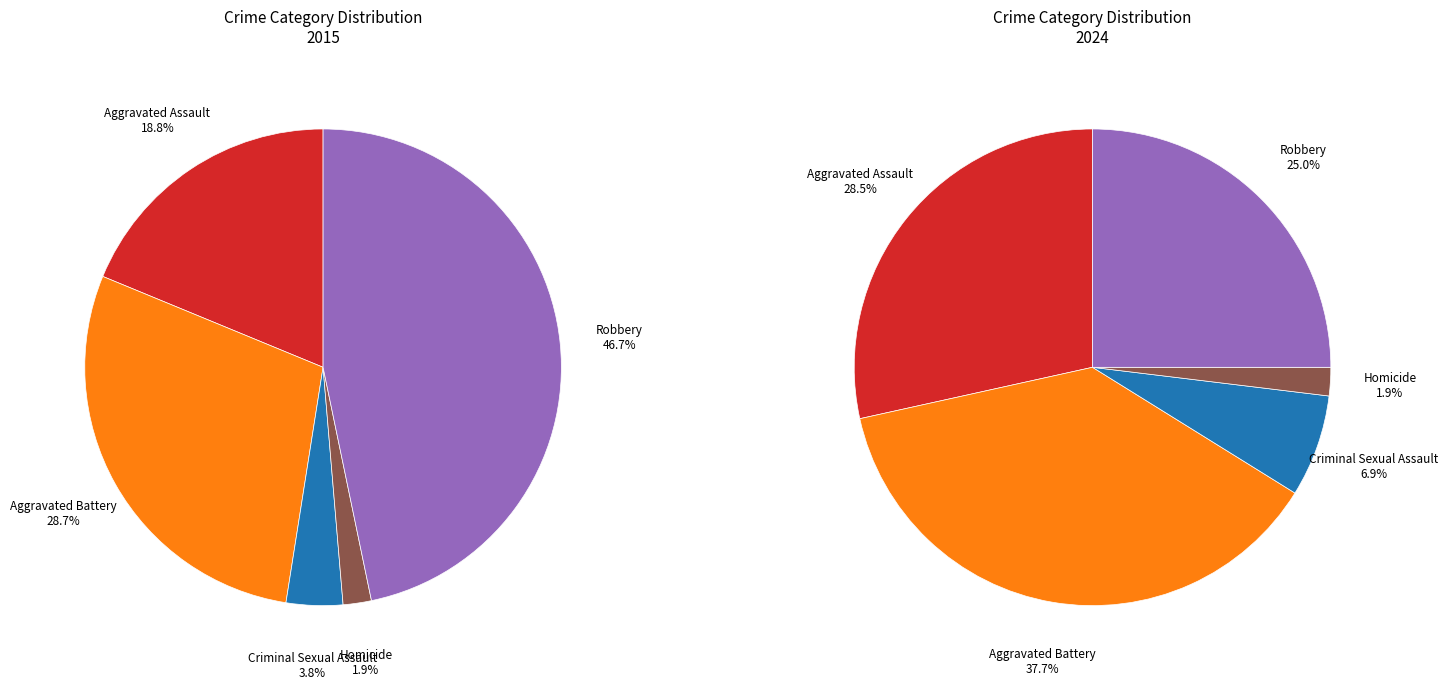

What is the change in value from Aggravated Assault to Robbery?

+73